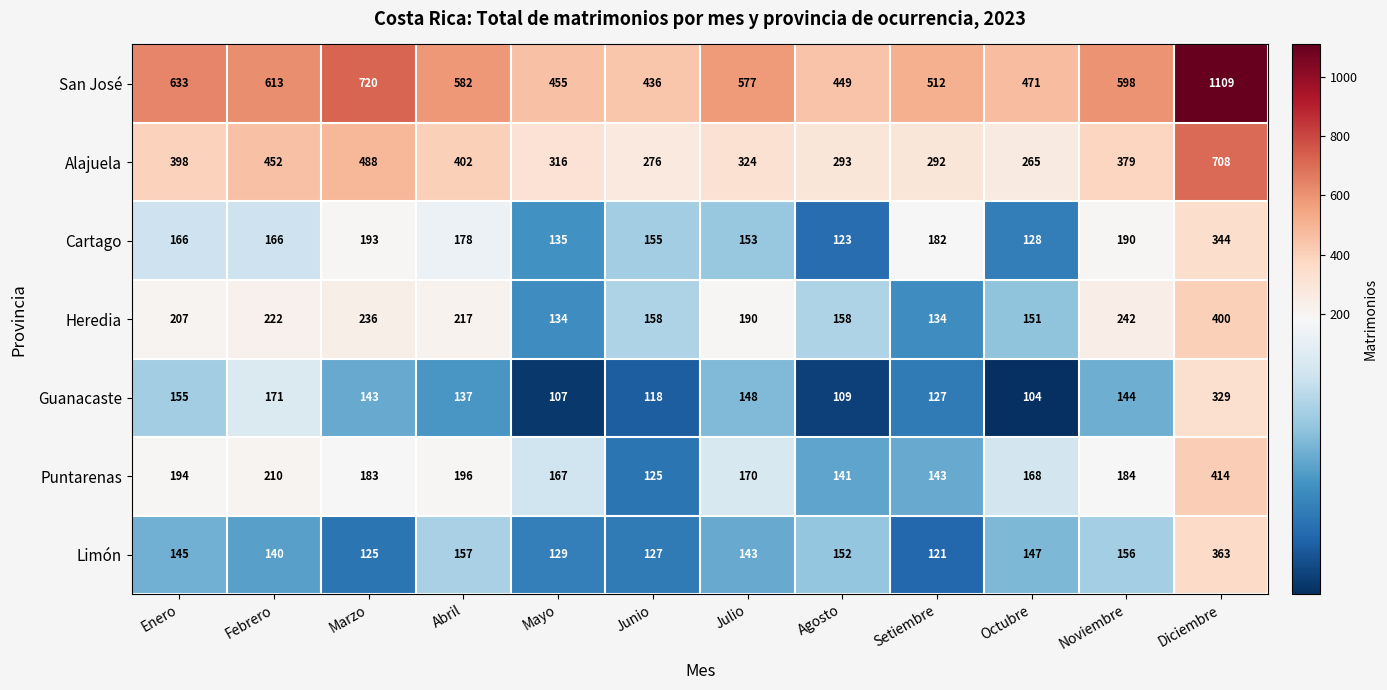

List the series in order of their peak value, highest first.

San José, Alajuela, Puntarenas, Heredia, Limón, Cartago, Guanacaste